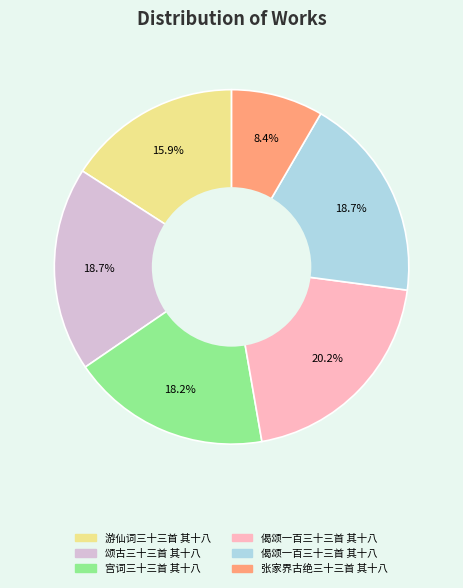

Is there a majority slice in this chart?

No